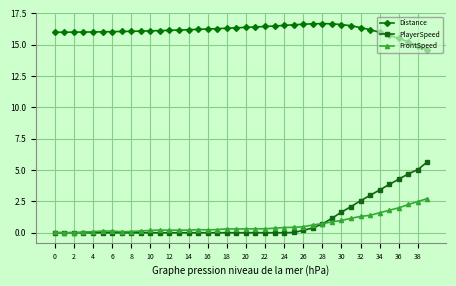

Which series has the largest total across all categories?

Distance